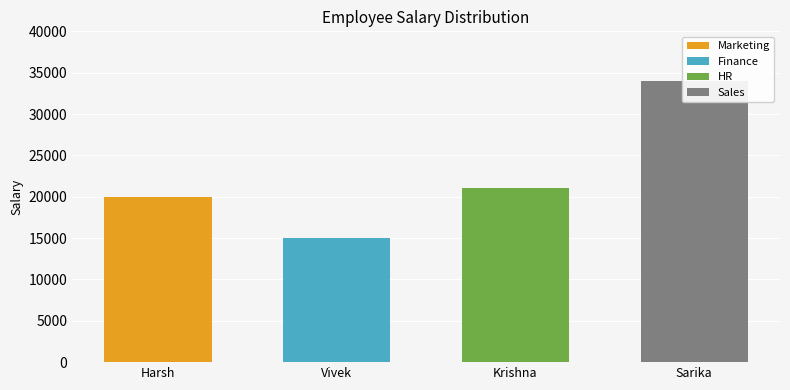

Reading left to right, extract all data points from this chart.

20000	15000	21000	34000